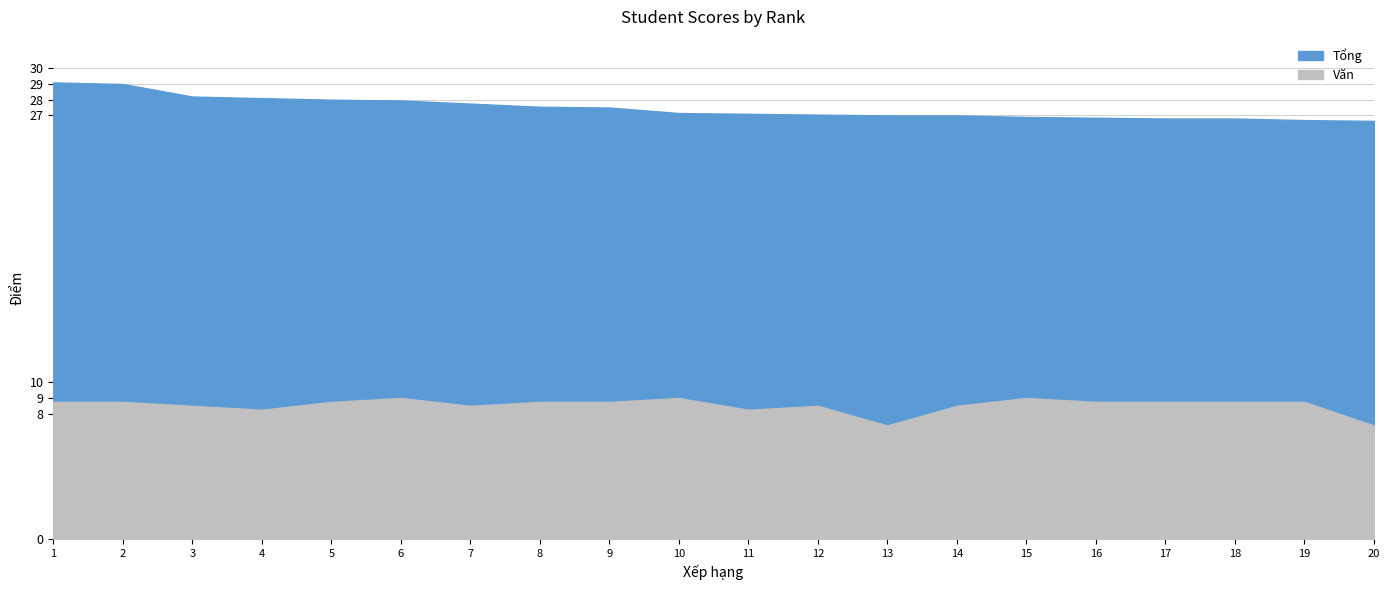

Which has a higher value, 18 or 17?

18